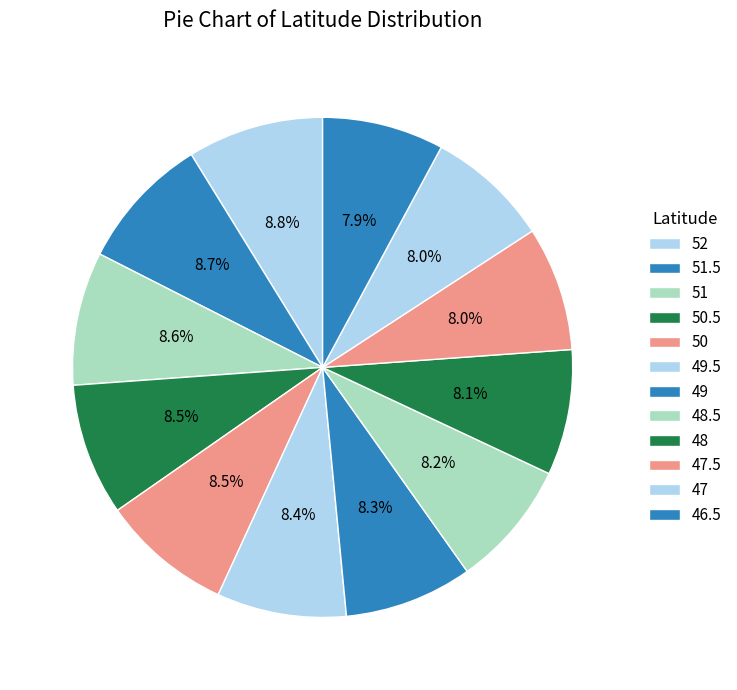

Count the number of slices in the pie.

12